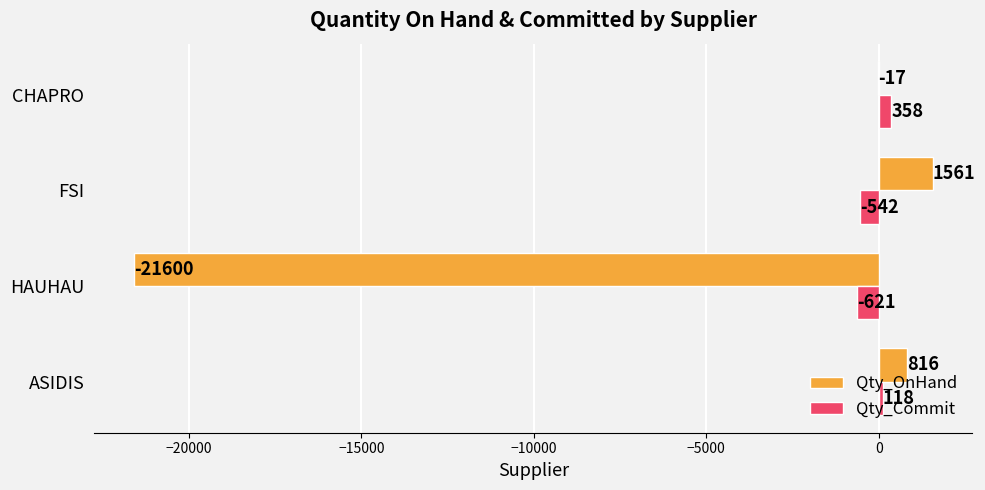

What are all the series names shown in the legend?

Qty_OnHand, Qty_Commit